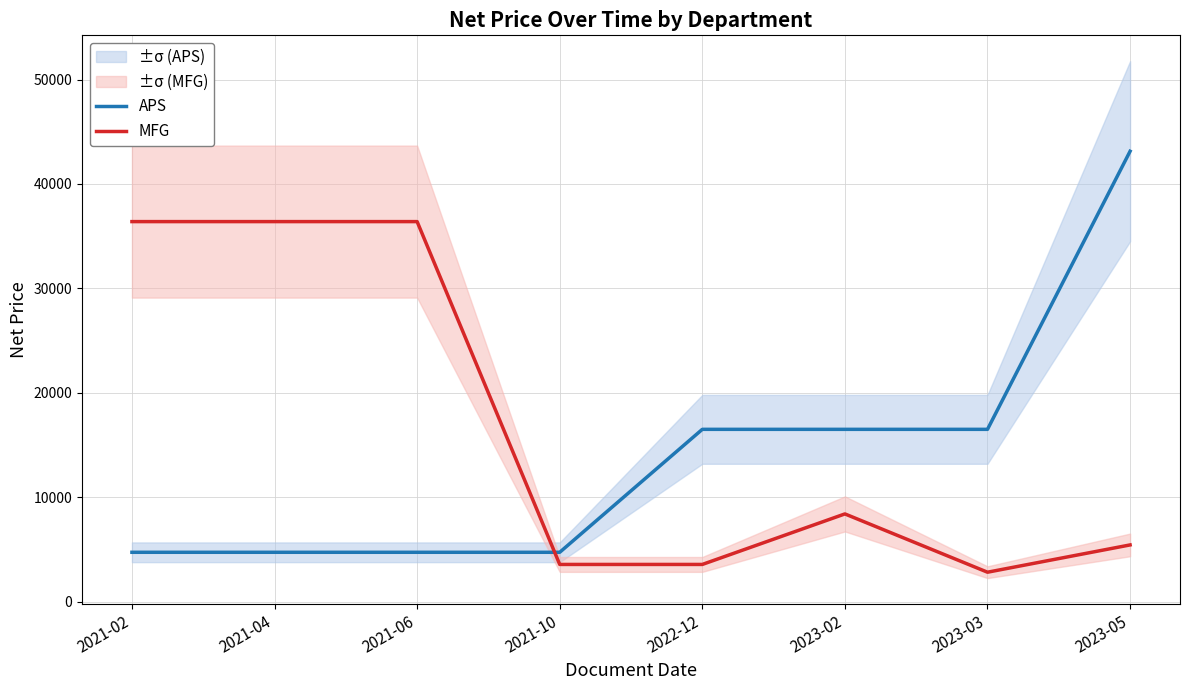

How many categories are shown in the chart?

8